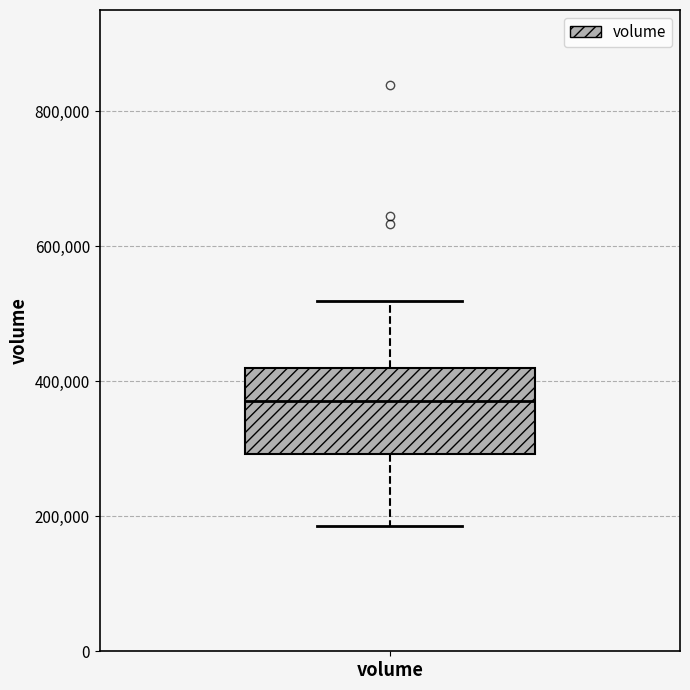

Transcribe this box plot: give where the median line is, the range the box spans, and where the two whiskers end, as read against the y-axis. The values are not printed on the chart, so give them approximately, as read against the axis.

median 380000, box 300000 to 420000, whiskers 180000 to 520000